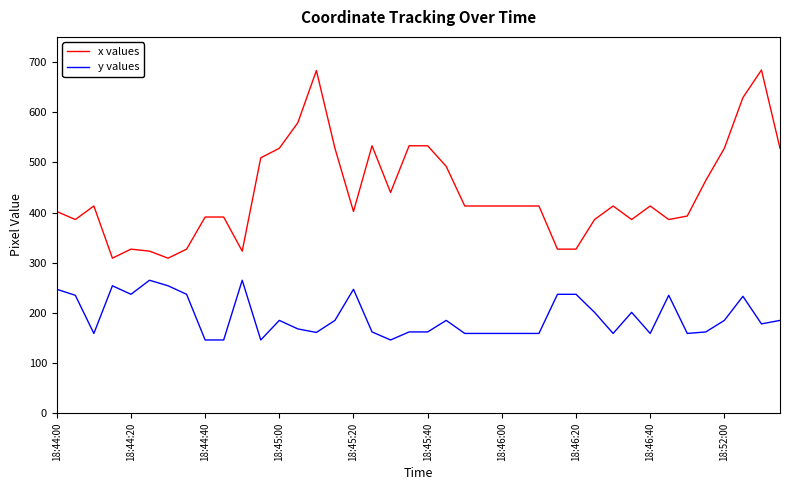

What is the lowest value of the x values series?

309